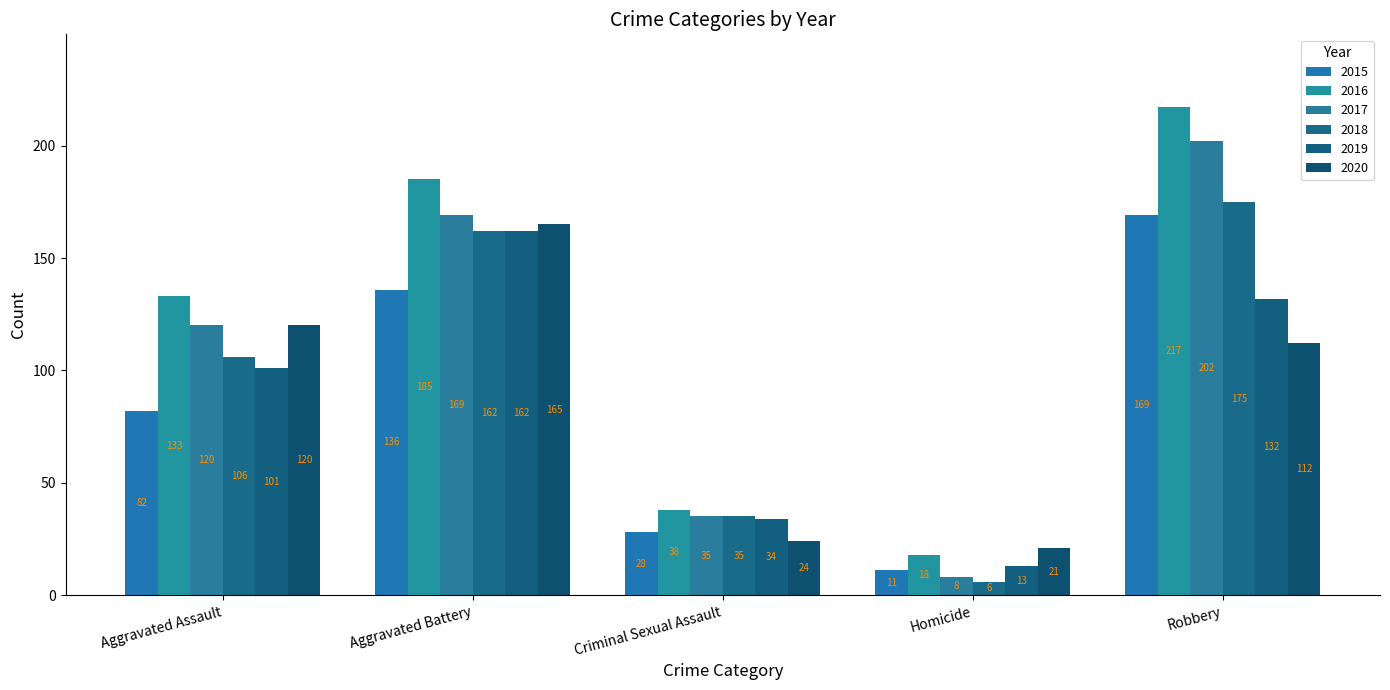

What is the difference between the maximum and minimum values in the 2018 series?

169